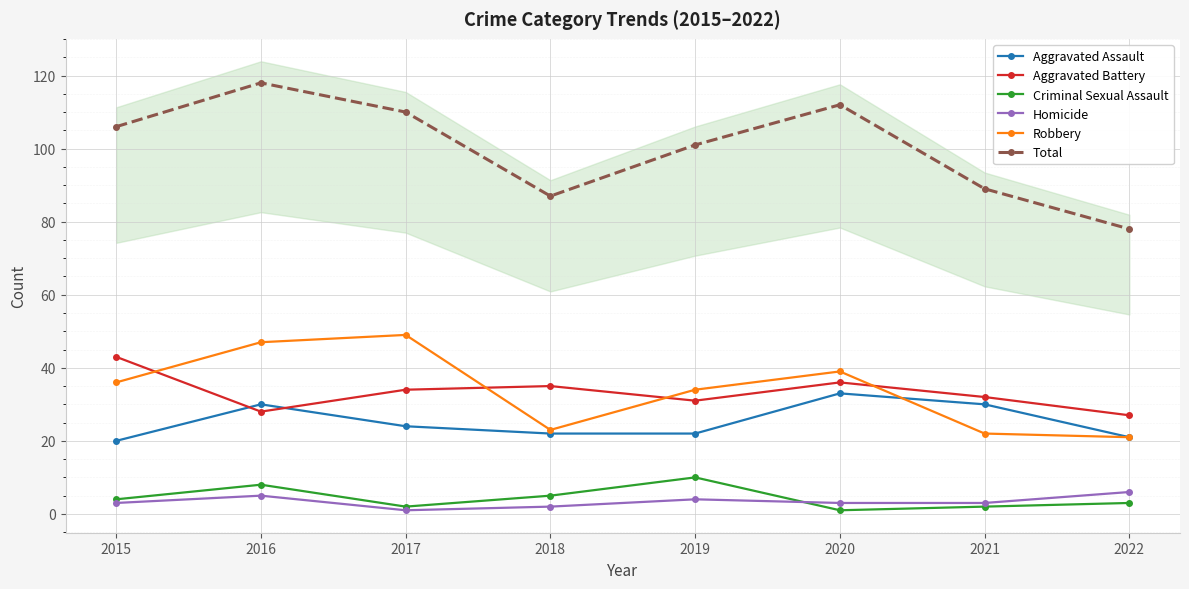

Between 2018 and 2020, which series saw the biggest shift?

Total